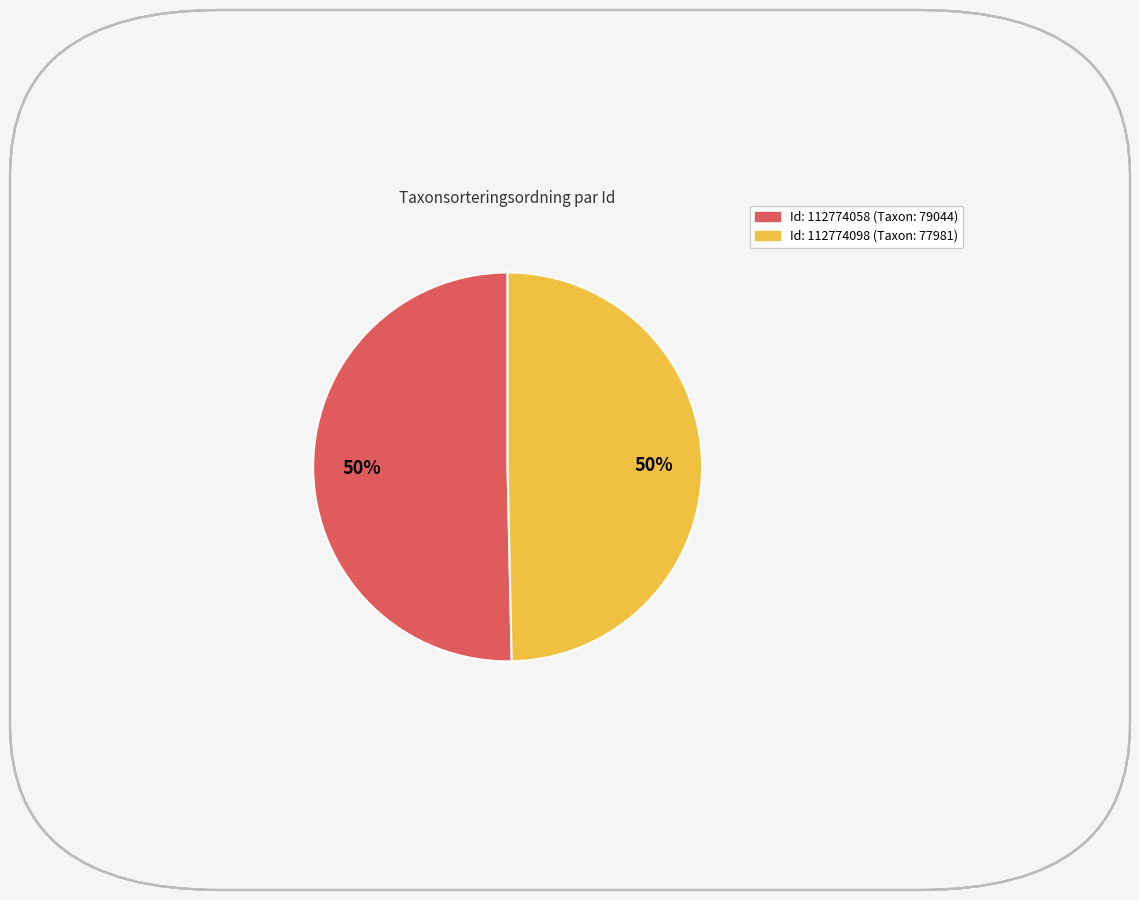

To the nearest percent, what is the average slice percentage?

50%